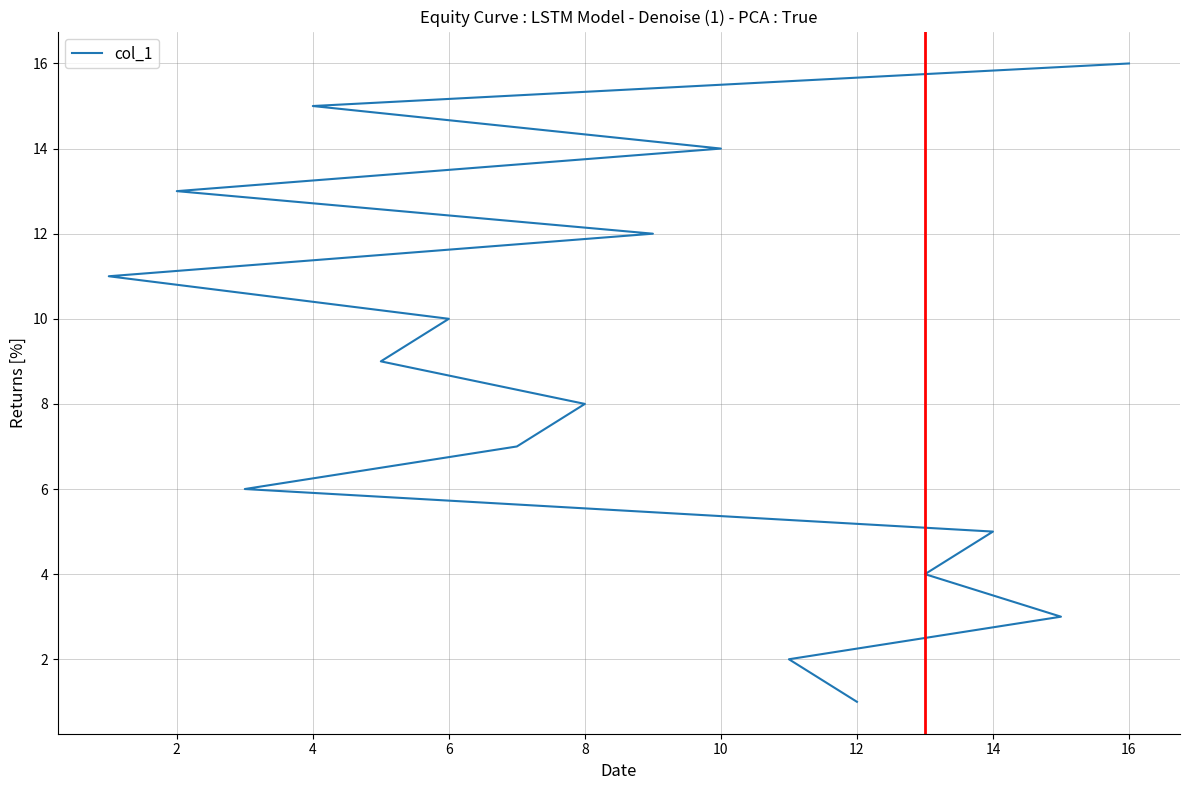

The chart shows a value of 5 at 10. True or false?

False